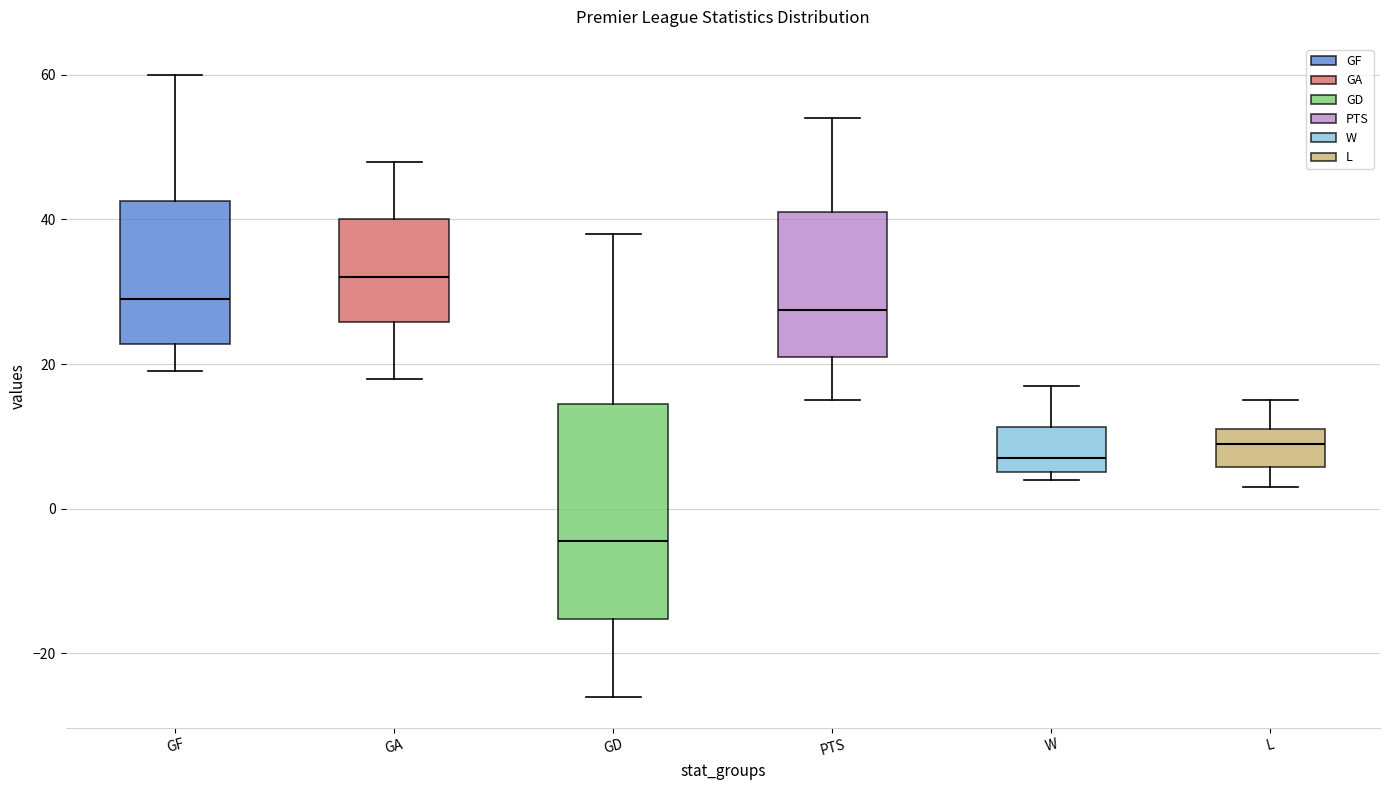

Which box is the tallest, from its lower edge to its upper edge?

GD